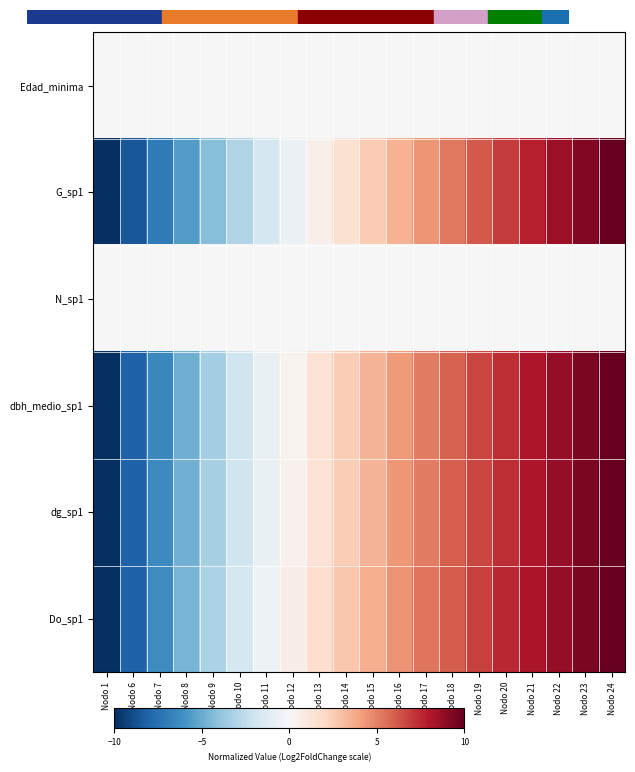

Reading left to right, extract all data points from this chart.

Edad_minima: Nodo 1=0.0	Nodo 6=0.0	Nodo 7=0.0	Nodo 8=0.0	Nodo 9=0.0	Nodo 10=0.0	Nodo 11=0.0	Nodo 12=0.0	Nodo 13=0.0	Nodo 14=0.0	Nodo 15=0.0	Nodo 16=0.0	Nodo 17=0.0	Nodo 18=0.0	Nodo 19=0.0	Nodo 20=0.0	Nodo 21=0.0	Nodo 22=0.0	Nodo 23=0.0	Nodo 24=0.0
G_sp1: Nodo 1=-10.0	Nodo 6=-8.5	Nodo 7=-7.0	Nodo 8=-5.6	Nodo 9=-4.3	Nodo 10=-3.0	Nodo 11=-1.7	Nodo 12=-0.6	Nodo 13=0.5	Nodo 14=1.5	Nodo 15=2.5	Nodo 16=3.5	Nodo 17=4.4	Nodo 18=5.3	Nodo 19=6.1	Nodo 20=7.0	Nodo 21=7.8	Nodo 22=8.5	Nodo 23=9.3	Nodo 24=10.0
N_sp1: Nodo 1=0.0	Nodo 6=0.0	Nodo 7=0.0	Nodo 8=0.0	Nodo 9=0.0	Nodo 10=0.0	Nodo 11=0.0	Nodo 12=0.0	Nodo 13=0.0	Nodo 14=0.0	Nodo 15=0.0	Nodo 16=0.0	Nodo 17=0.0	Nodo 18=0.0	Nodo 19=0.0	Nodo 20=0.0	Nodo 21=0.0	Nodo 22=0.0	Nodo 23=0.0	Nodo 24=0.0
dbh_medio_sp1: Nodo 1=-10.0	Nodo 6=-8.1	Nodo 7=-6.4	Nodo 8=-4.9	Nodo 9=-3.4	Nodo 10=-2.0	Nodo 11=-0.7	Nodo 12=0.4	Nodo 13=1.4	Nodo 14=2.5	Nodo 15=3.4	Nodo 16=4.3	Nodo 17=5.1	Nodo 18=5.9	Nodo 19=6.7	Nodo 20=7.4	Nodo 21=8.1	Nodo 22=8.8	Nodo 23=9.4	Nodo 24=10.0
dg_sp1: Nodo 1=-10.0	Nodo 6=-8.1	Nodo 7=-6.4	Nodo 8=-4.8	Nodo 9=-3.4	Nodo 10=-2.0	Nodo 11=-0.7	Nodo 12=0.4	Nodo 13=1.5	Nodo 14=2.5	Nodo 15=3.4	Nodo 16=4.3	Nodo 17=5.1	Nodo 18=5.9	Nodo 19=6.7	Nodo 20=7.4	Nodo 21=8.1	Nodo 22=8.8	Nodo 23=9.4	Nodo 24=10.0
Do_sp1: Nodo 1=-10.0	Nodo 6=-8.1	Nodo 7=-6.3	Nodo 8=-4.6	Nodo 9=-3.1	Nodo 10=-1.8	Nodo 11=-0.5	Nodo 12=0.7	Nodo 13=1.7	Nodo 14=2.7	Nodo 15=3.6	Nodo 16=4.5	Nodo 17=5.3	Nodo 18=6.1	Nodo 19=6.8	Nodo 20=7.5	Nodo 21=8.2	Nodo 22=8.8	Nodo 23=9.4	Nodo 24=10.0